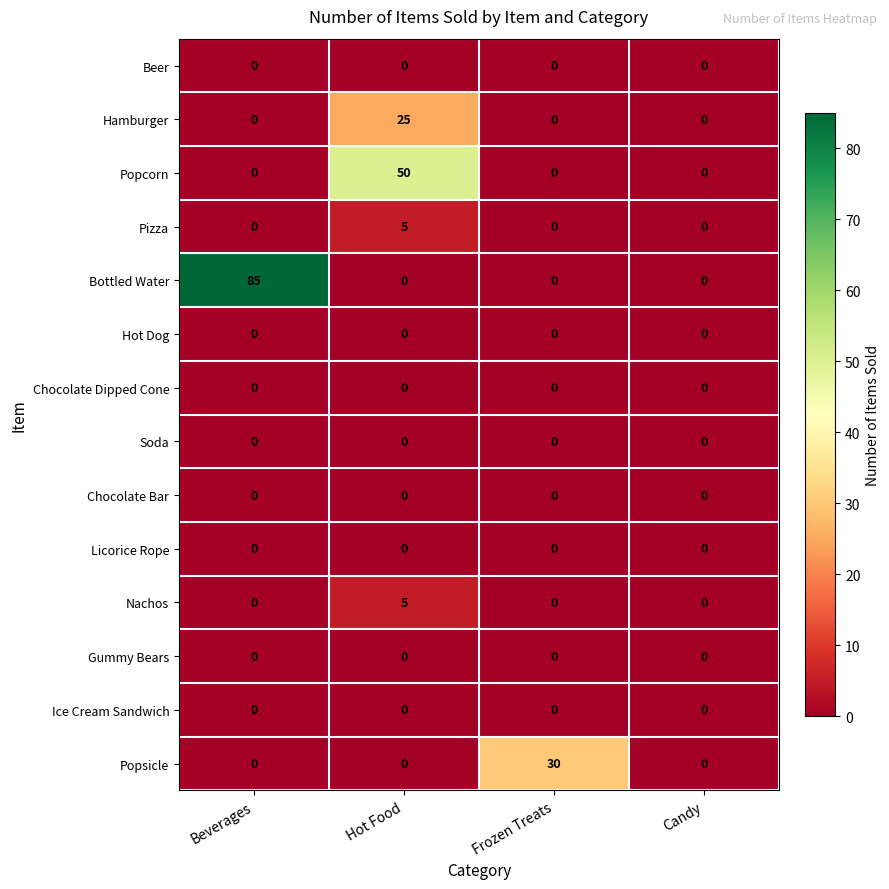

At which label does Bottled Water reach its peak?

Beverages